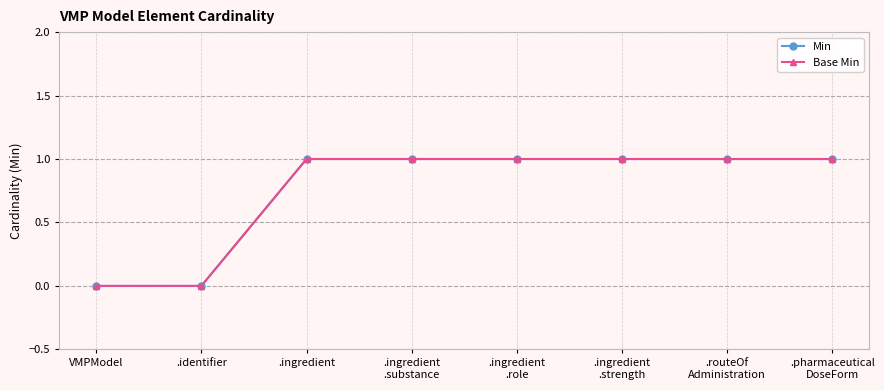

True or false: Base Min has more than 2 points higher than both neighbors.

False